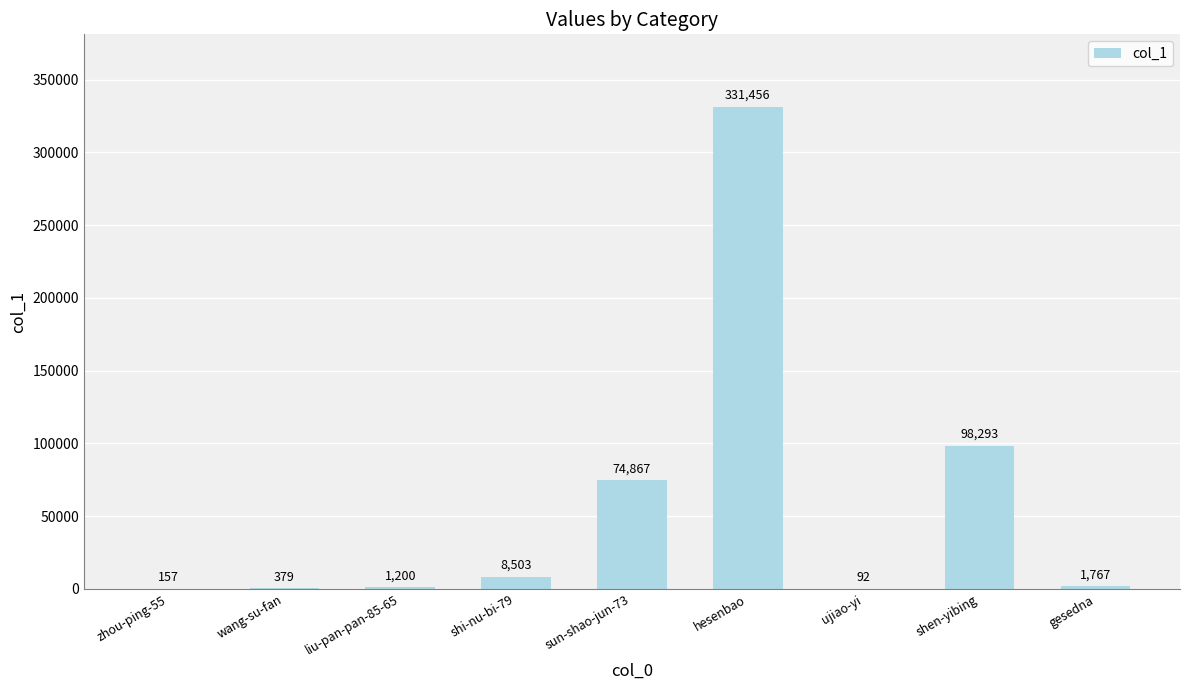

What is the ratio of the value at hesenbao to the value at shi-nu-bi-79?

39.0